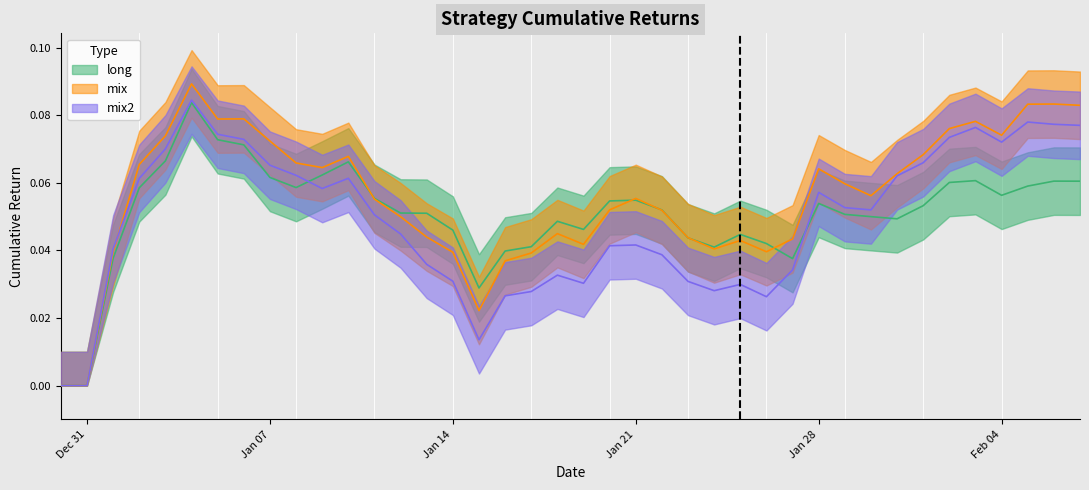

What is the value of the mix2 point at the 40th from the left?

0.1